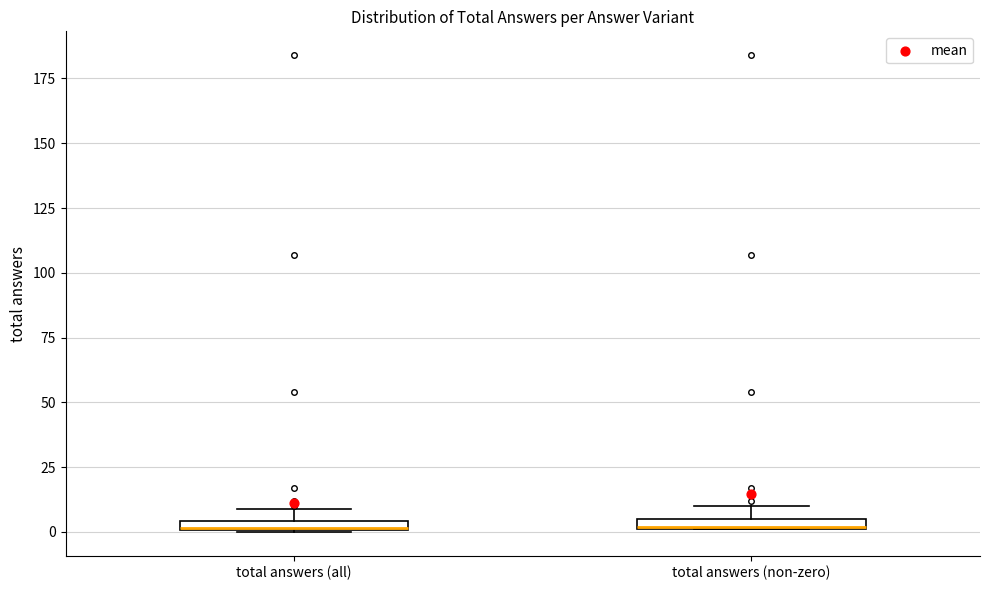

Where is the lower edge of the box for total answers (all) on the y-axis? The values are not printed on the chart, so give them approximately, as read against the axis.

0